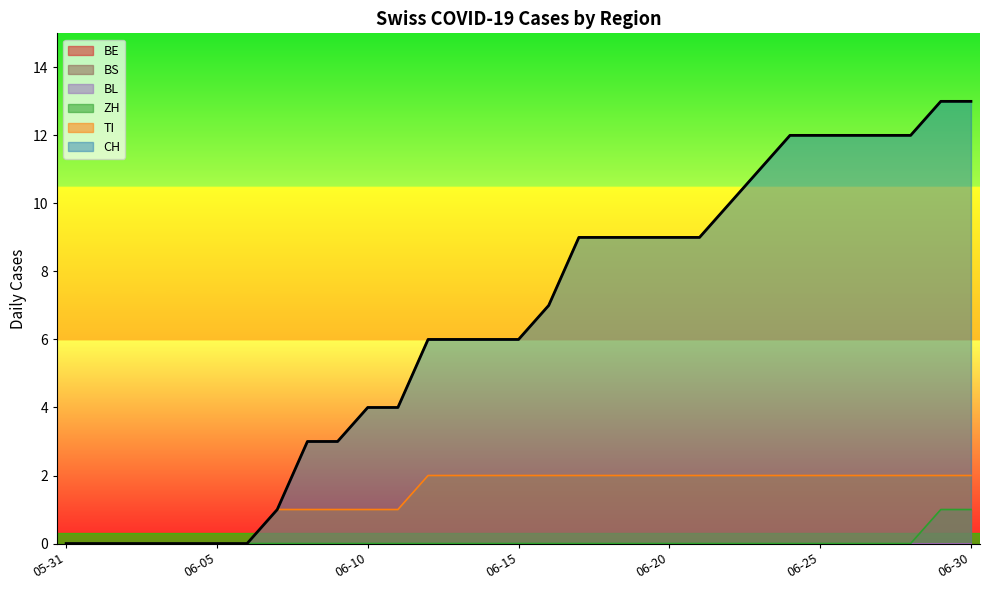

At 2020-06-24, list the series in order from largest to smallest.

CH, TI, ZH